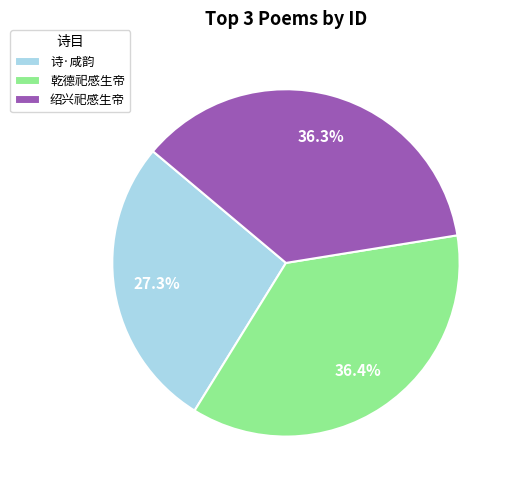

How many slices are in this pie chart?

3